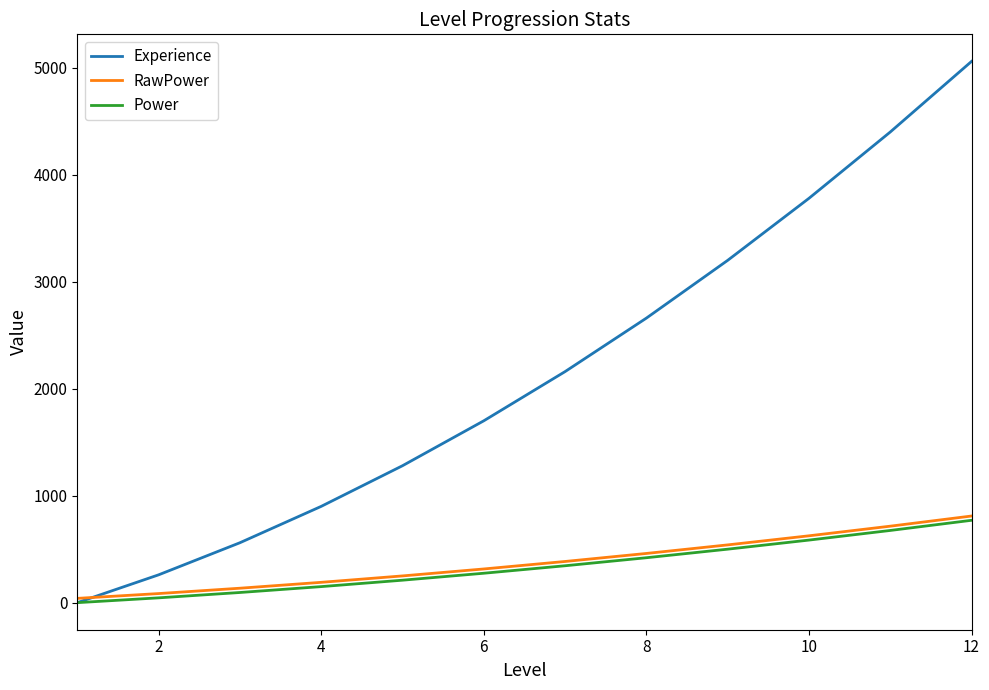

How many positive values does the Power series have?

11